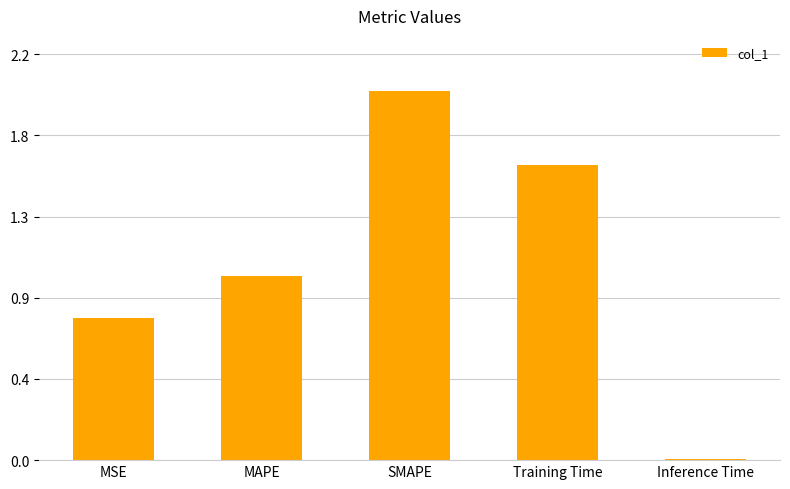

List the labels in order of value, smallest first.

Inference Time, MSE, MAPE, Training Time, SMAPE